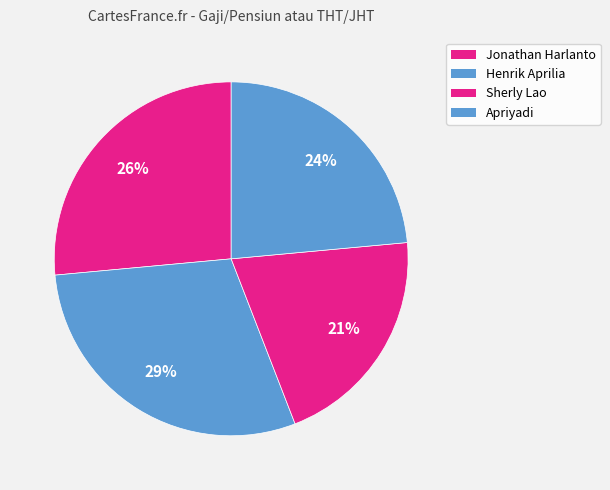

Count the number of slices in the pie.

4